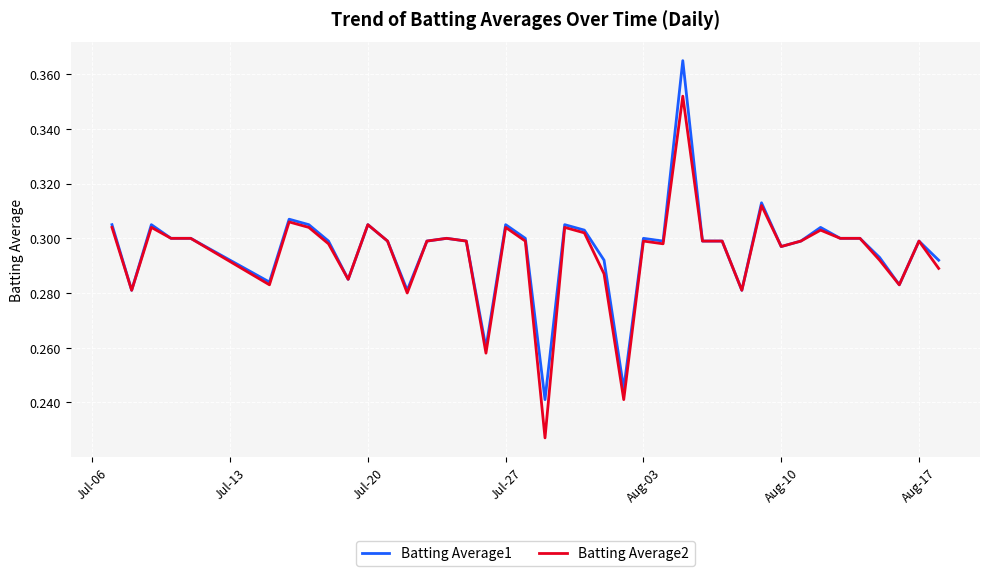

Rank the series by their maximum value, from lowest to highest.

Batting Average2, Batting Average1